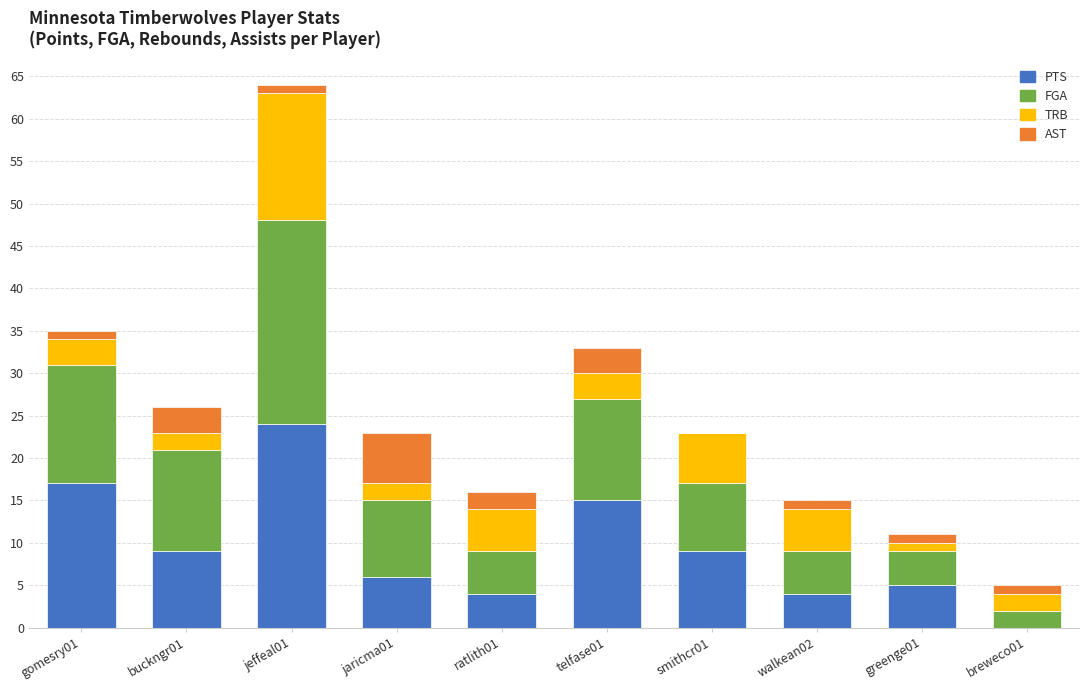

What is the sum of all PTS values?

93